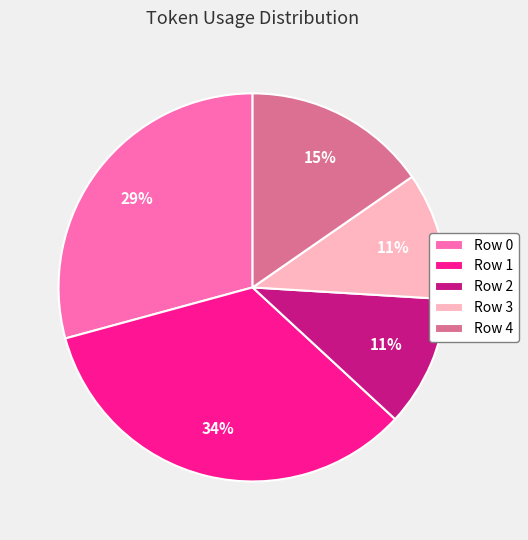

Combined, do Row 2 and Row 4 account for over 50%?

No